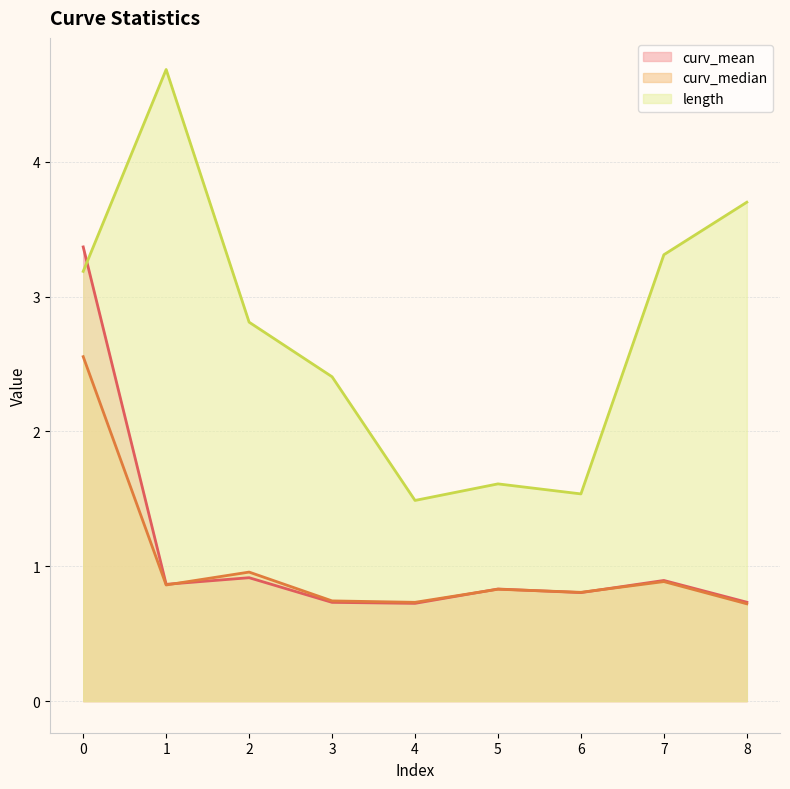

Which label corresponds to the largest value in the chart?

1